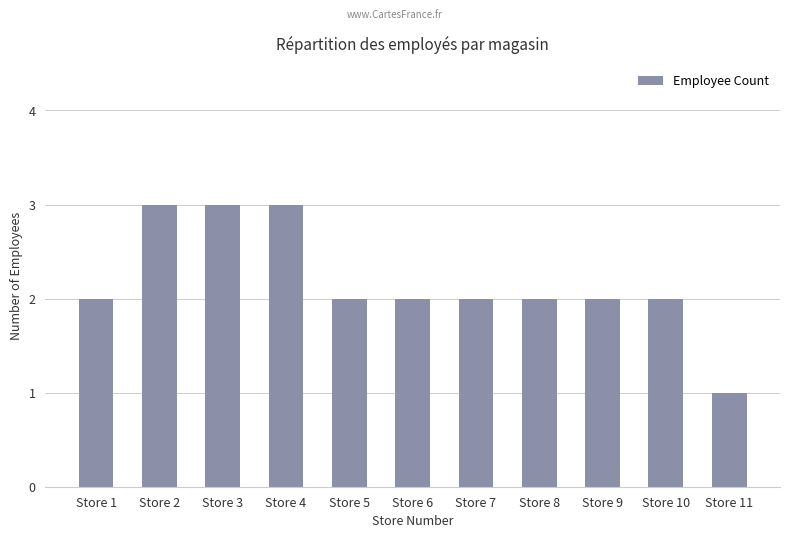

Count the values in the range 2 to 3.

10